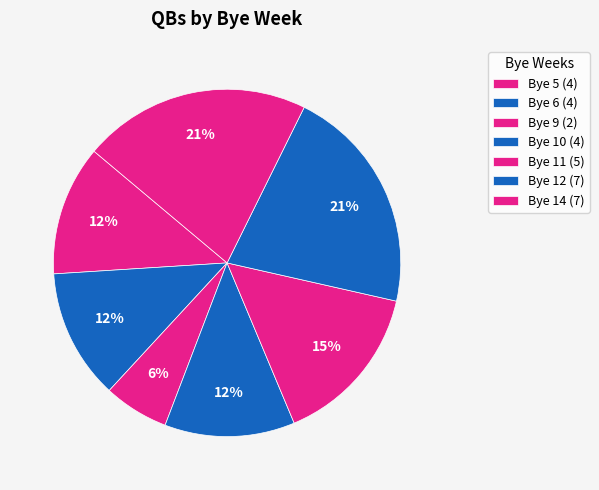

How many segments does this pie chart have?

7